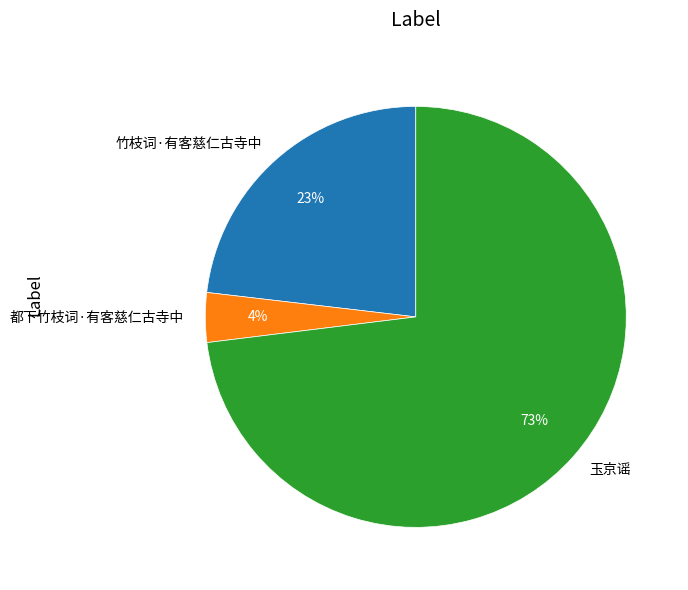

True or false: 玉京谣 accounts for 59% of the total.

False